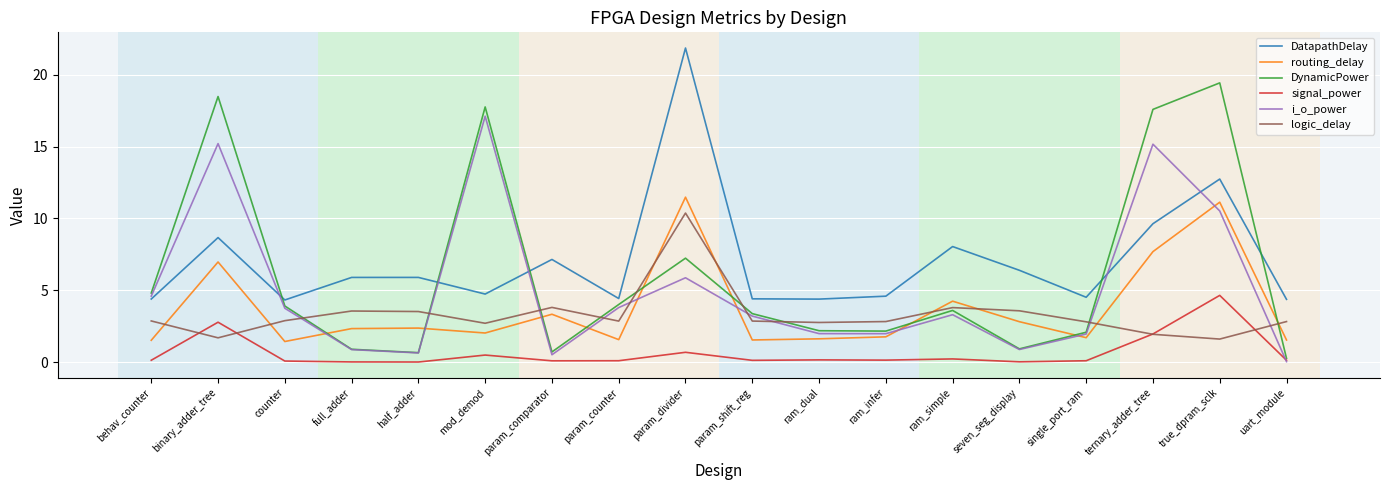

What is the spread (max minus min) of values at seven_seg_display?

6.4